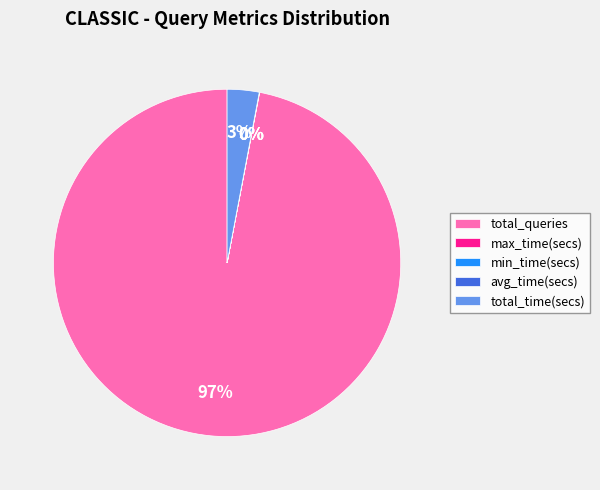

To the nearest percent, what is the difference between the largest and smallest slice percentages?

97%